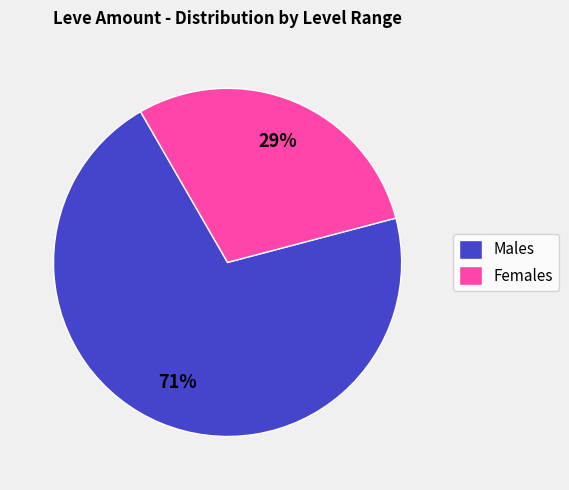

To the nearest percent, what portion does Females represent?

29%